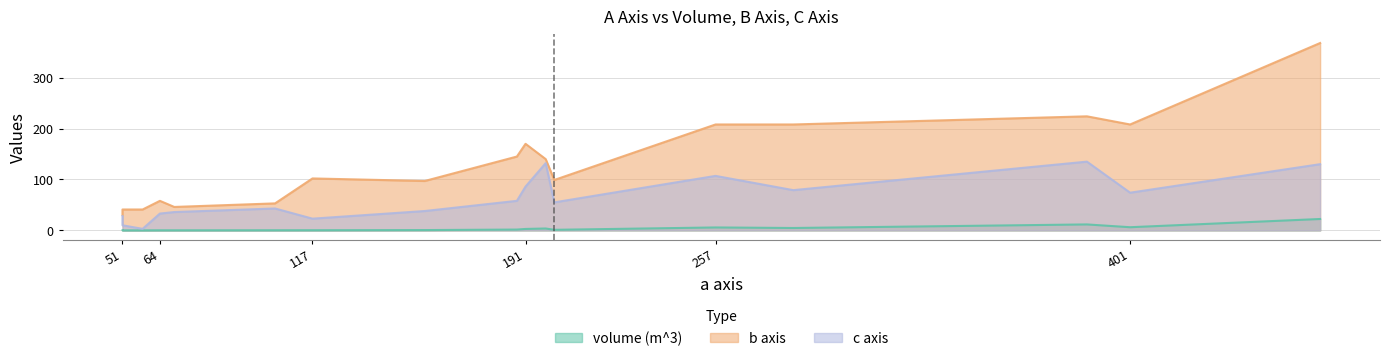

Reading left to right, what are all the values shown in this chart?

volume (m^3): 257=5.7	401=6.2	156=0.6	51=0.0	198=3.7	69=0.1	201=1.1	51=0.0	284=4.7	386=11.7	117=0.3	104=0.2	188=1.6	467=22.3	64=0.1	58=0.0	191=2.8
b axis: 257=208.0	401=208.0	156=97.0	51=30.0	198=140.0	69=46.0	201=99.0	51=41.0	284=208.0	386=224.0	117=102.0	104=53.0	188=145.0	467=368.0	64=58.0	58=41.0	191=170.0
c axis: 257=107.0	401=74.0	156=38.0	51=28.0	198=132.0	69=36.0	201=55.0	51=10.0	284=79.0	386=135.0	117=23.0	104=43.0	188=58.0	467=130.0	64=33.0	58=3.0	191=86.0